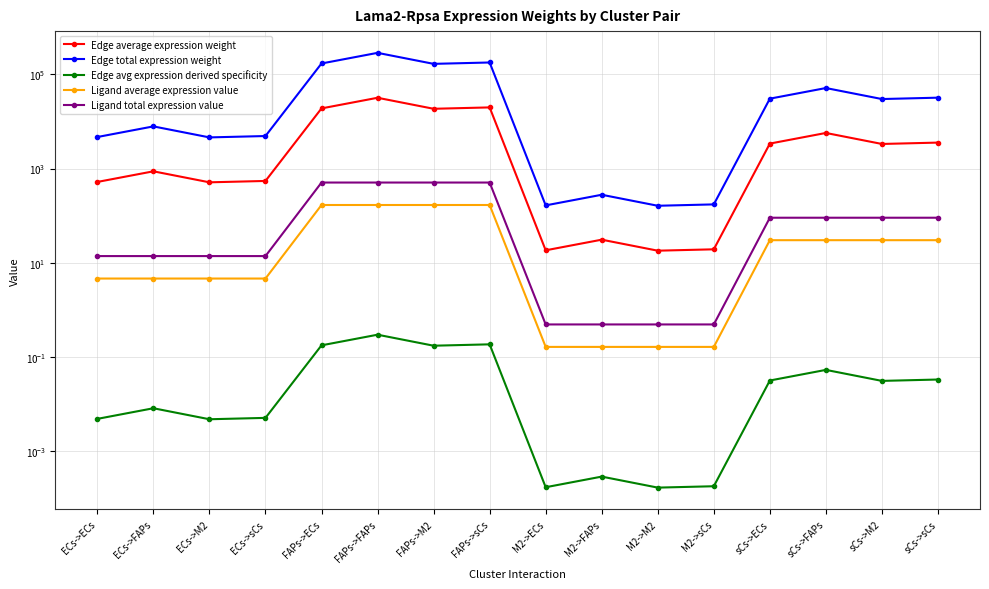

Rank the series by their maximum value, from highest to lowest.

Edge total expression weight, Edge average expression weight, Ligand total expression value, Ligand average expression value, Edge avg expression derived specificity